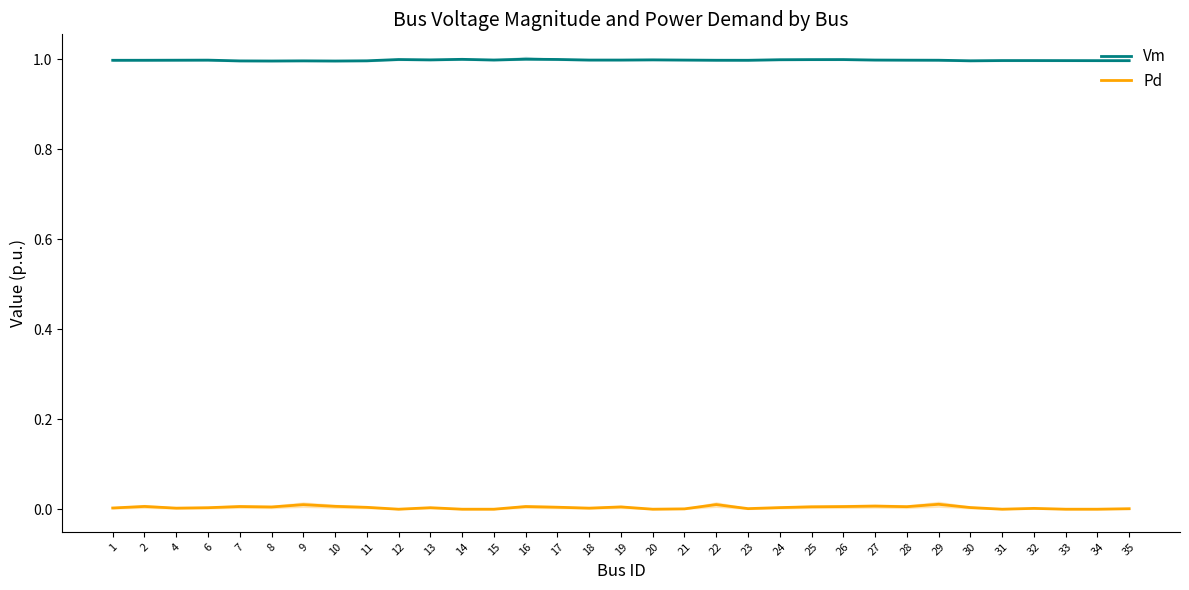

What is the highest value of the Vm series?

1.0